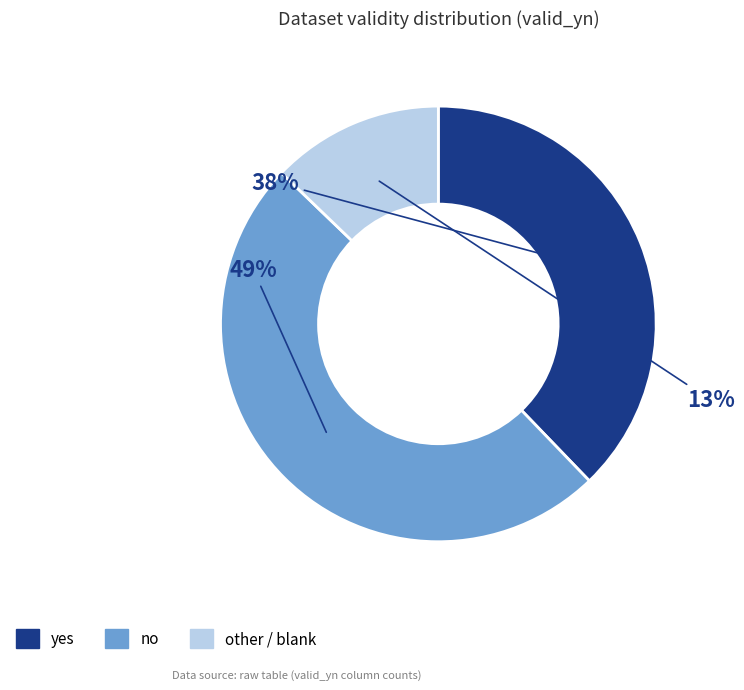

True or false: other / blank accounts for 13% of the total.

True